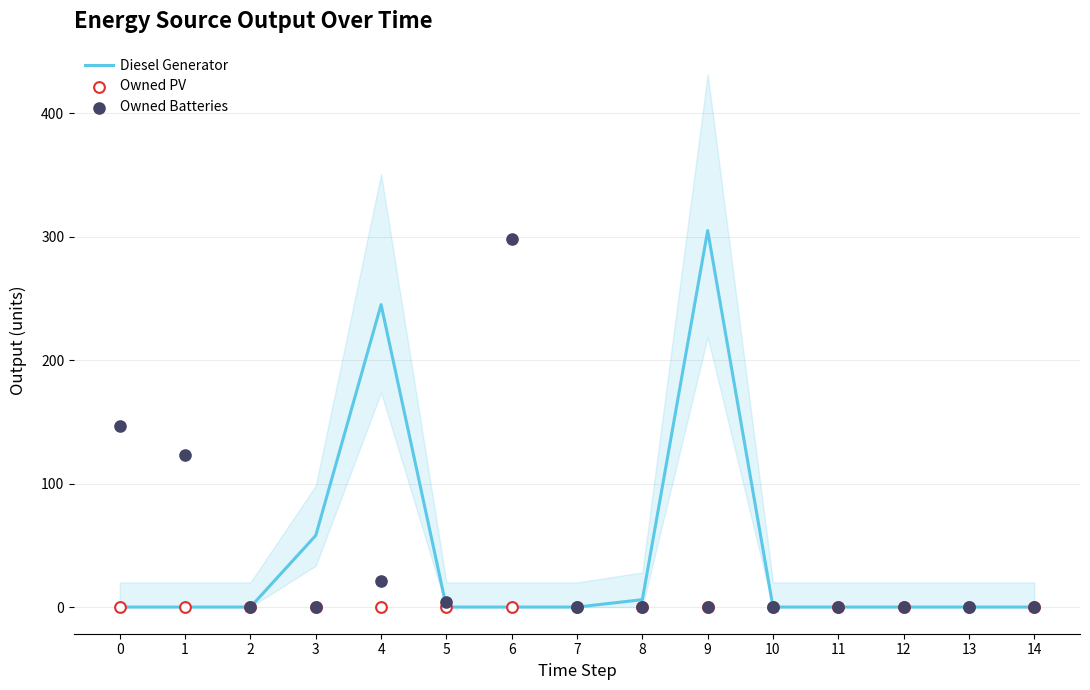

What is the total value across all series at 8?

6